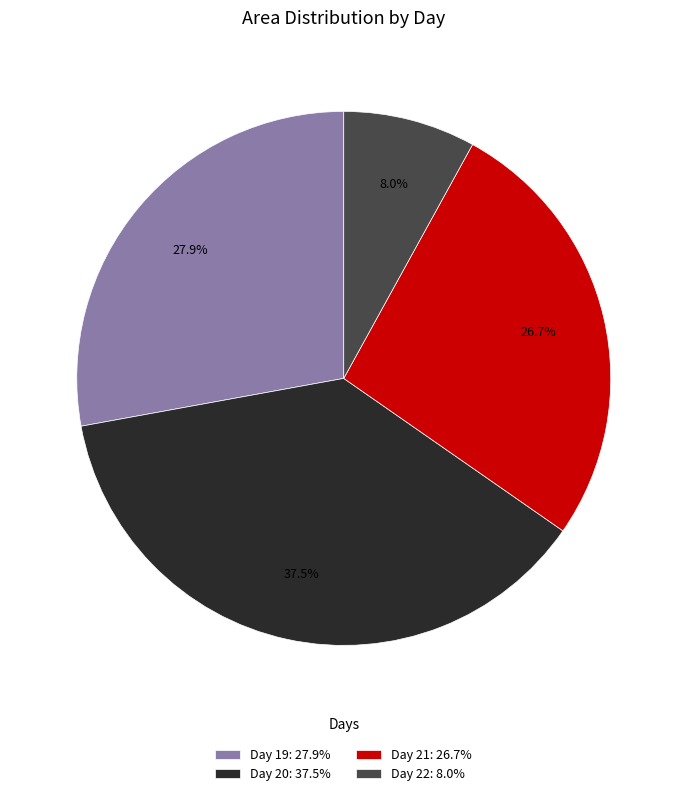

What is the largest slice in the pie chart?

Day 20: 37.5%